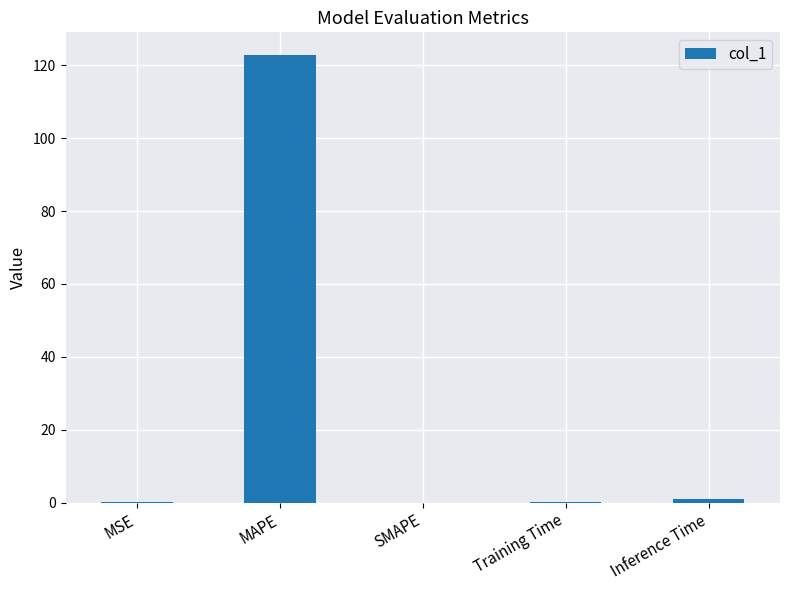

Between MSE and MAPE, which is larger?

MAPE